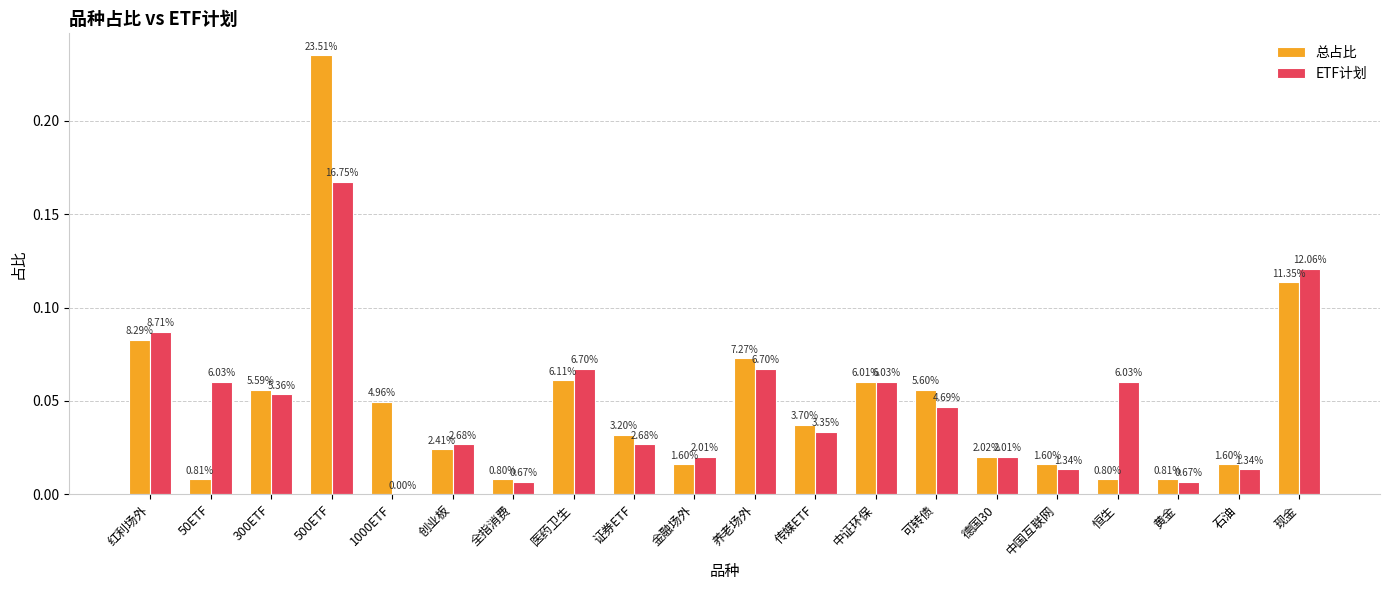

At 金融场外, list the series in order from smallest to largest.

总占比, ETF计划